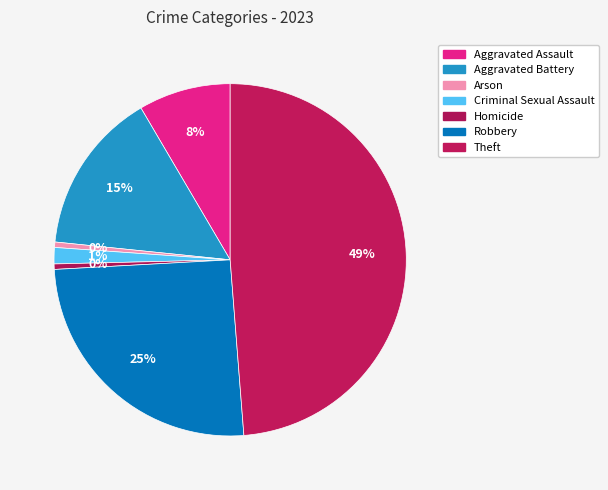

What is the largest slice in the pie chart?

Theft